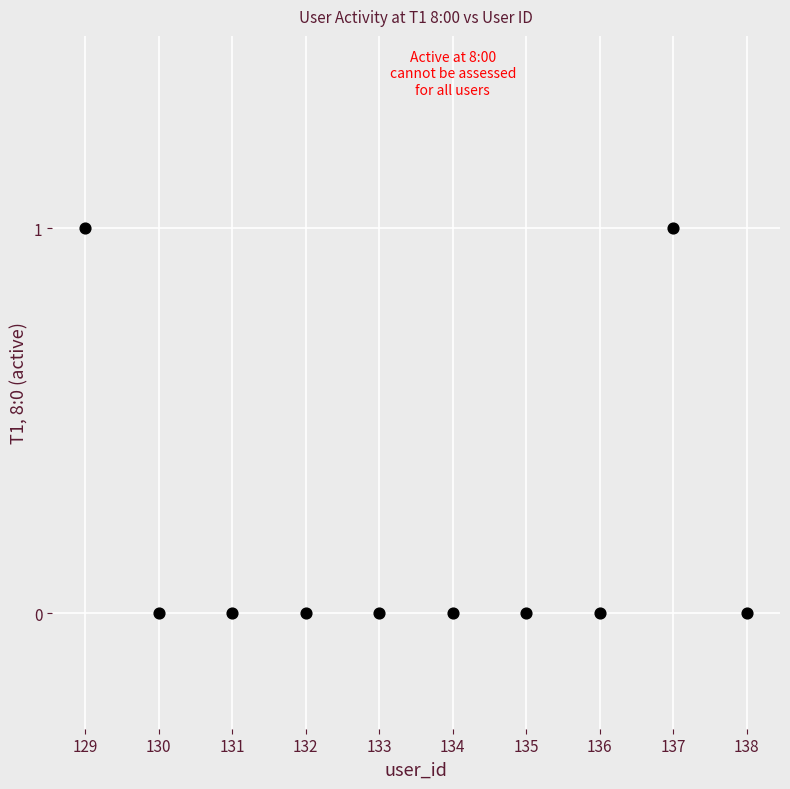

What is the average X value?

134